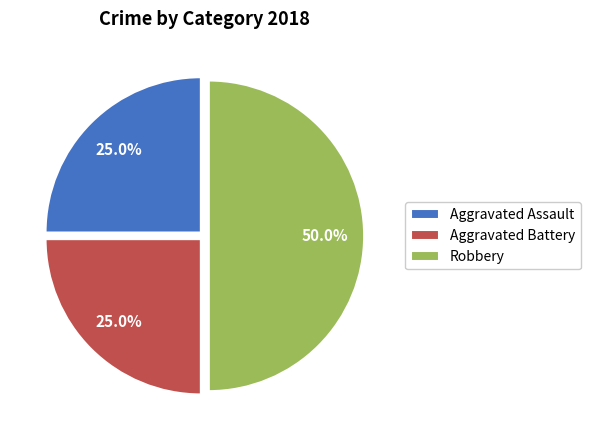

Combined, what portion of the pie is Aggravated Assault and Aggravated Battery?

50.0%